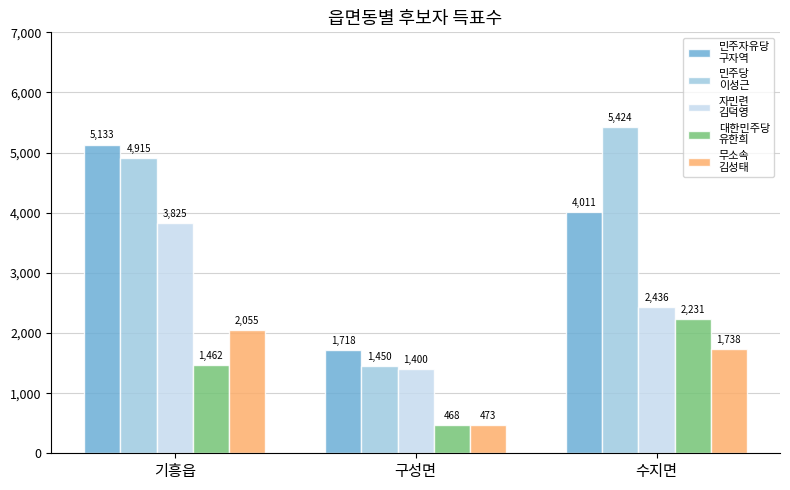

What is the label of the 3rd bar from the left?

수지면